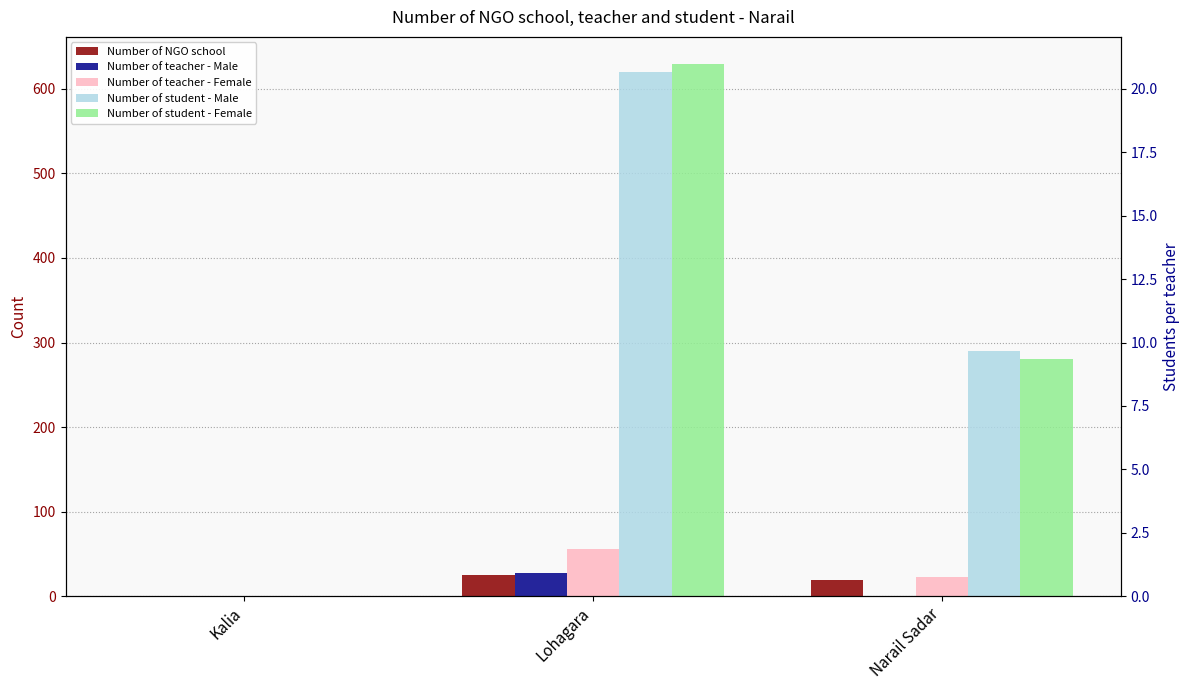

What are all the series names shown in the legend?

Number of NGO school, Number of teacher - Male, Number of teacher - Female, Number of student - Male, Number of student - Female